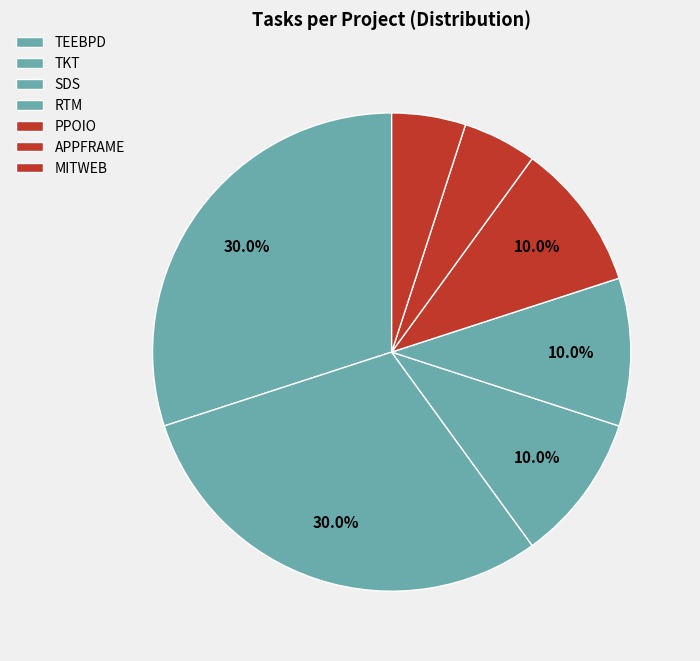

To the nearest percent, what portion does SDS represent?

10%